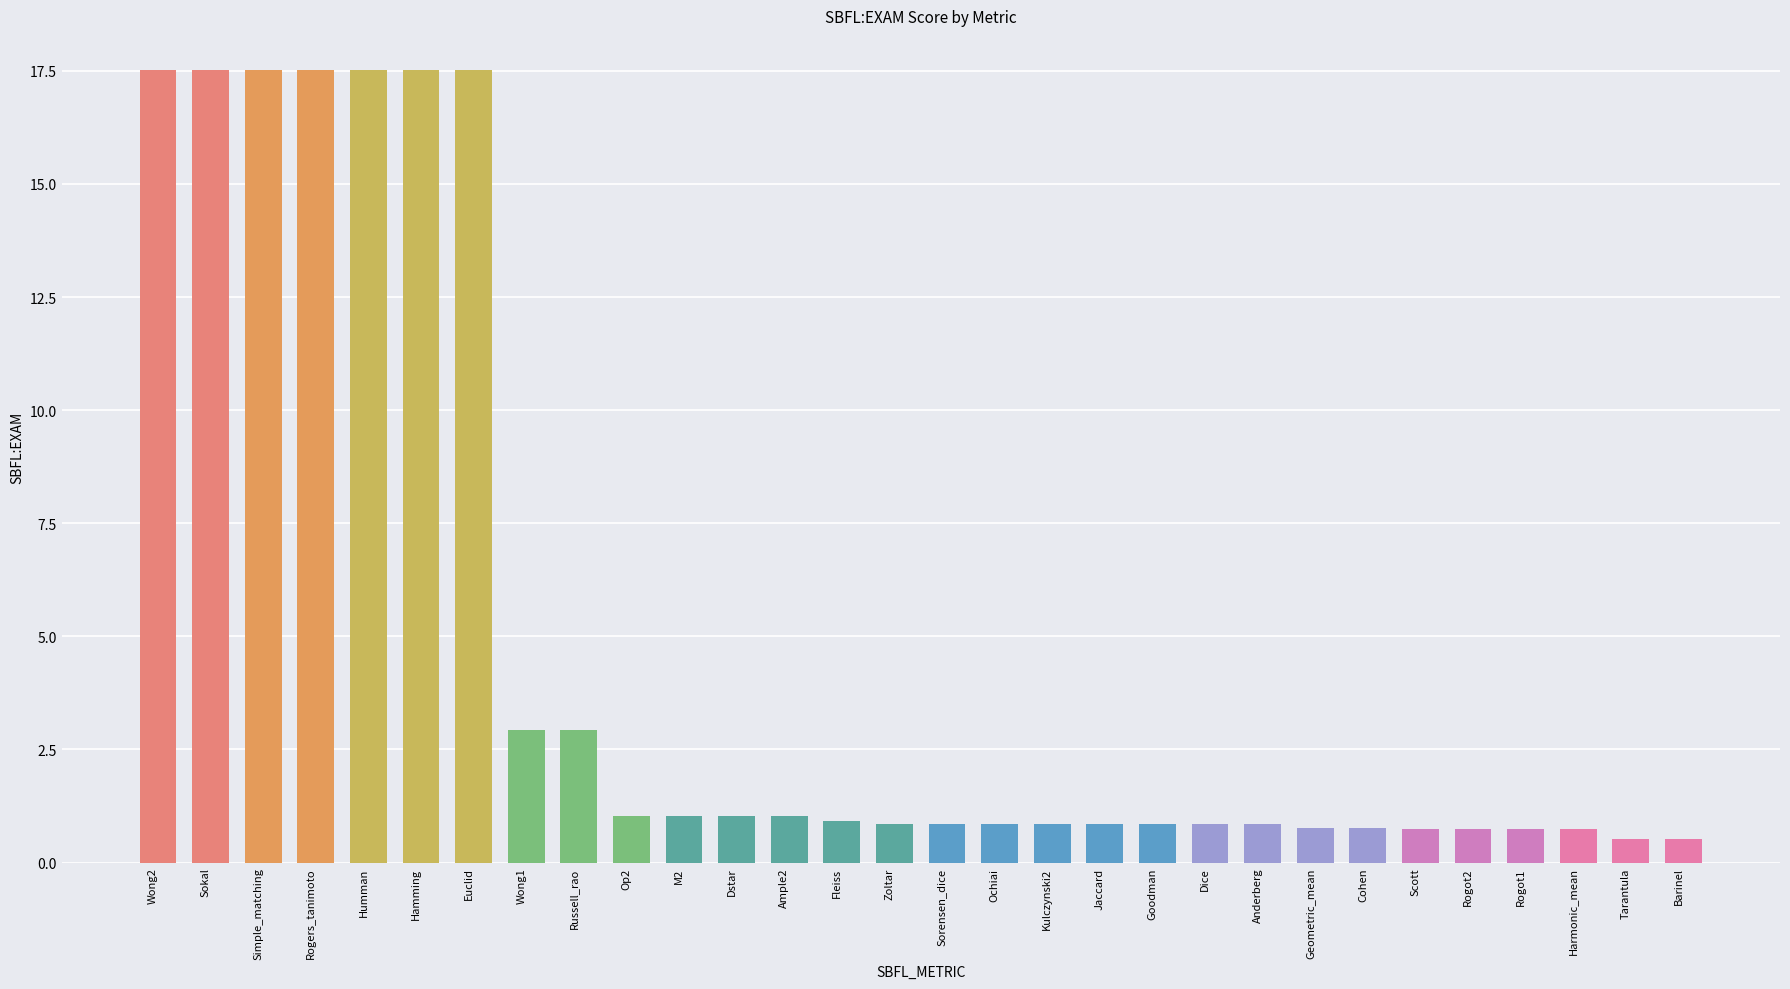

What is the smallest value displayed?

0.5